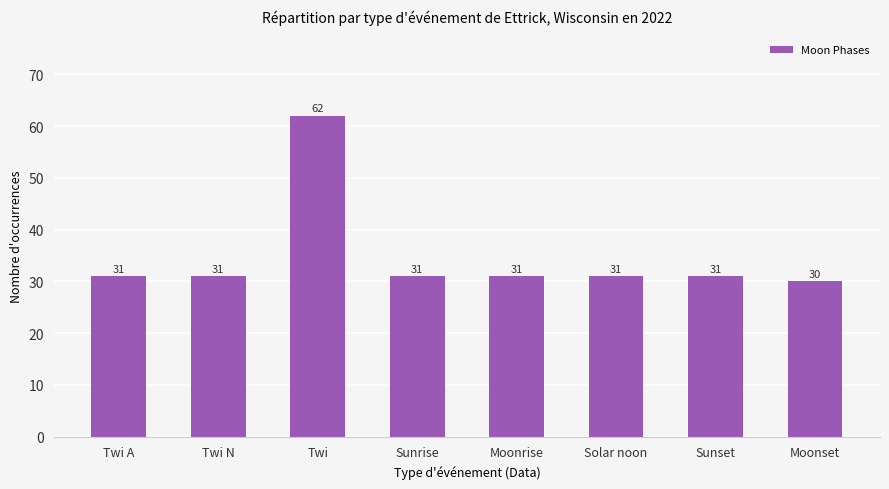

What is the approximate value at Moonrise, to the nearest 5?

30